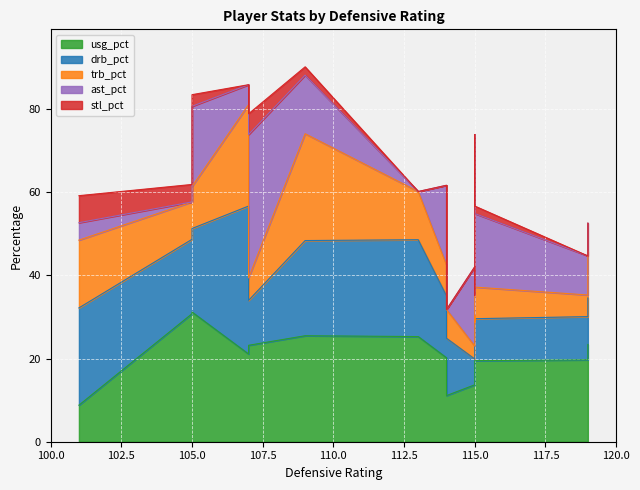

Which series has the largest total across all categories?

usg_pct